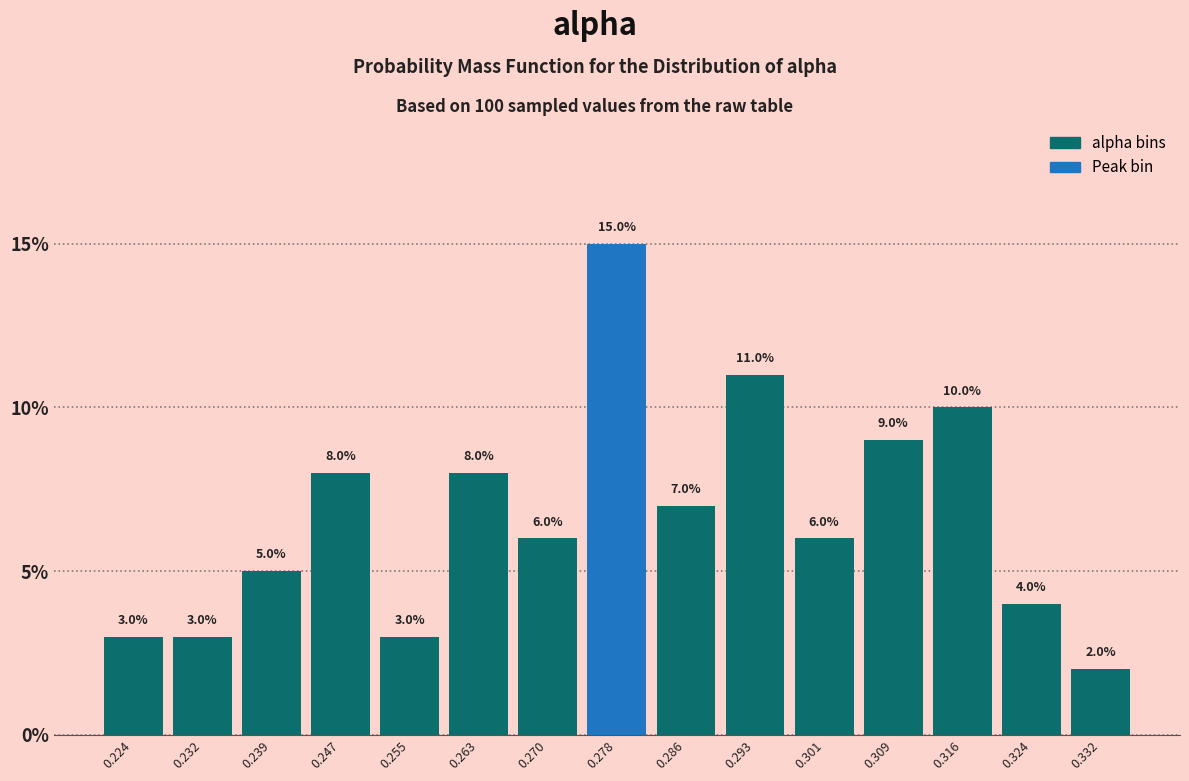

Reading left to right, list every bar in this chart as the range it spans on the x-axis followed by its height. The bar edges are not printed on the chart, so give them approximately, as read against the axis.

0.220 to 0.228: 3.0
0.228 to 0.236: 3.0
0.236 to 0.243: 5.0
0.243 to 0.251: 8.0
0.251 to 0.259: 3.0
0.259 to 0.266: 8.0
0.266 to 0.274: 6.0
0.274 to 0.282: 15.0
0.282 to 0.290: 7.0
0.290 to 0.297: 11.0
0.297 to 0.305: 6.0
0.305 to 0.313: 9.0
0.313 to 0.320: 10.0
0.320 to 0.328: 4.0
0.328 to 0.336: 2.0